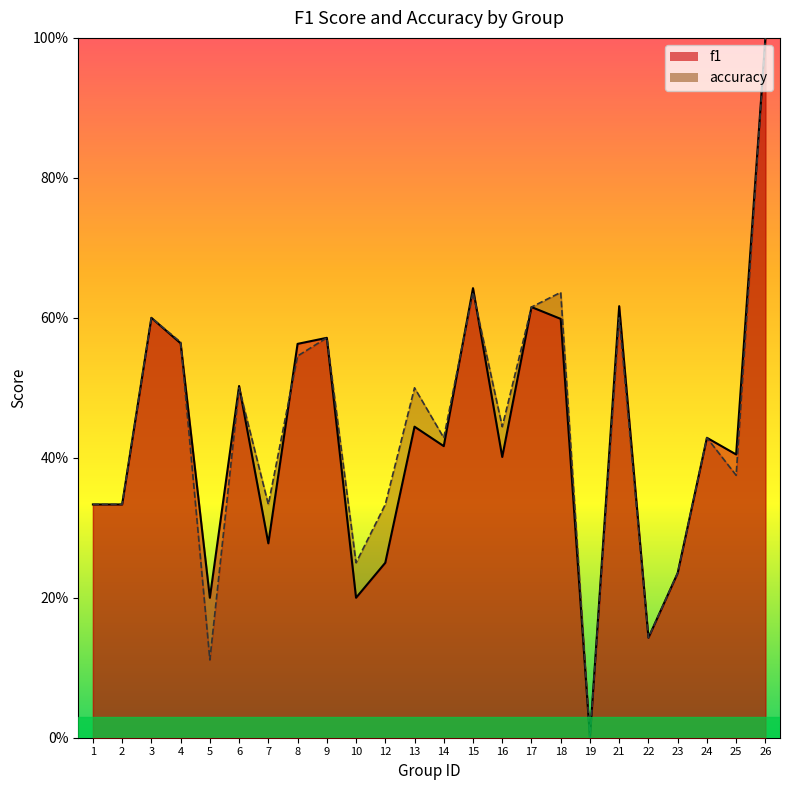

How many accuracy values are between 0 and 1?

24